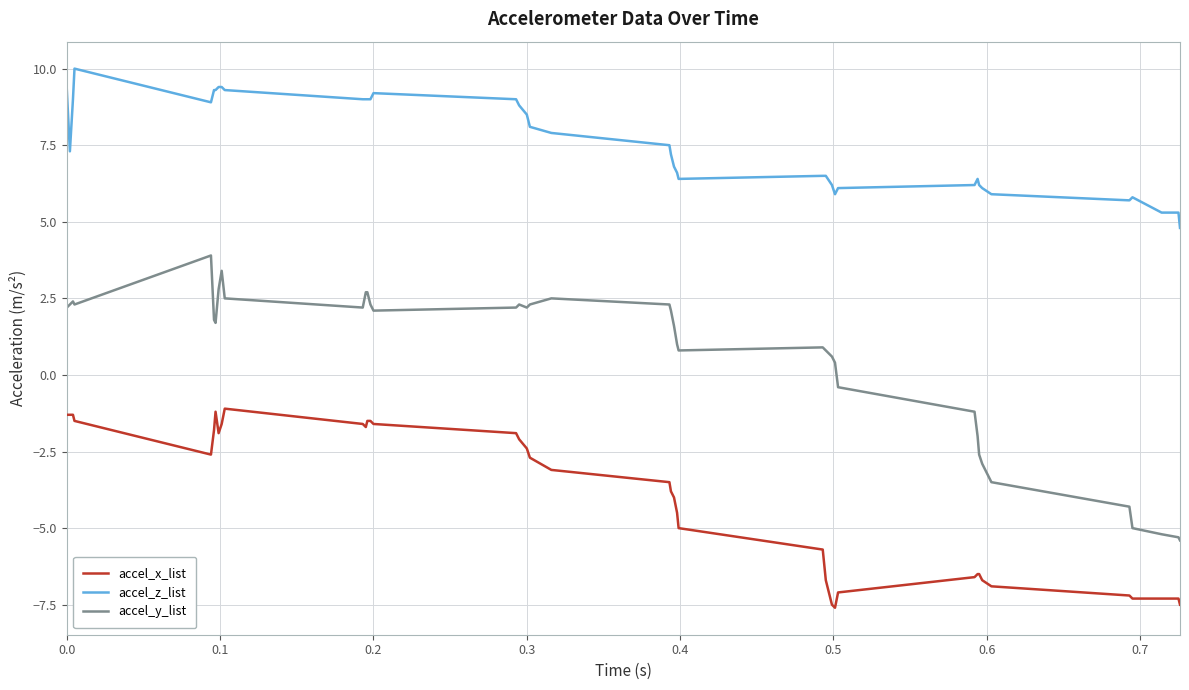

What is the highest value of the accel_x_list series?

-1.1